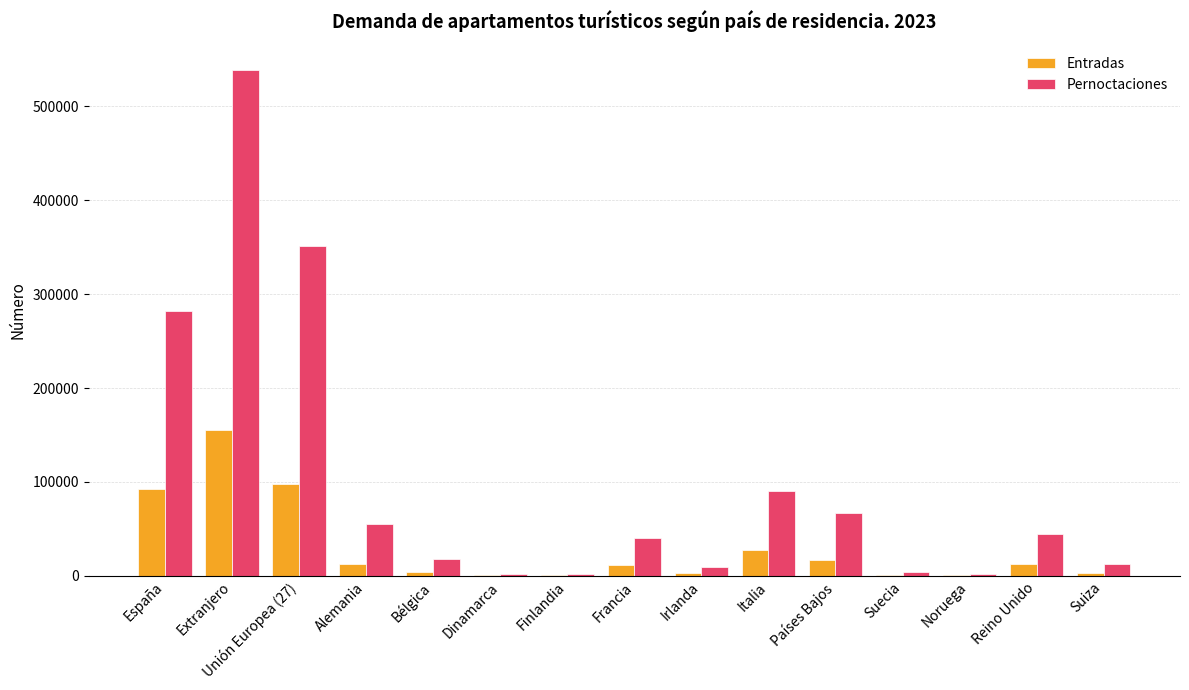

What is the sum of all Entradas values?

441306